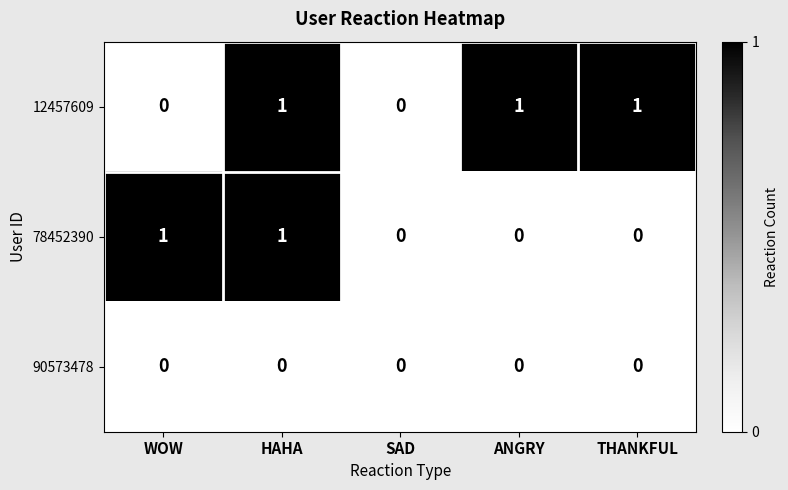

List the series in order of their overall mean, lowest first.

90573478, 78452390, 12457609